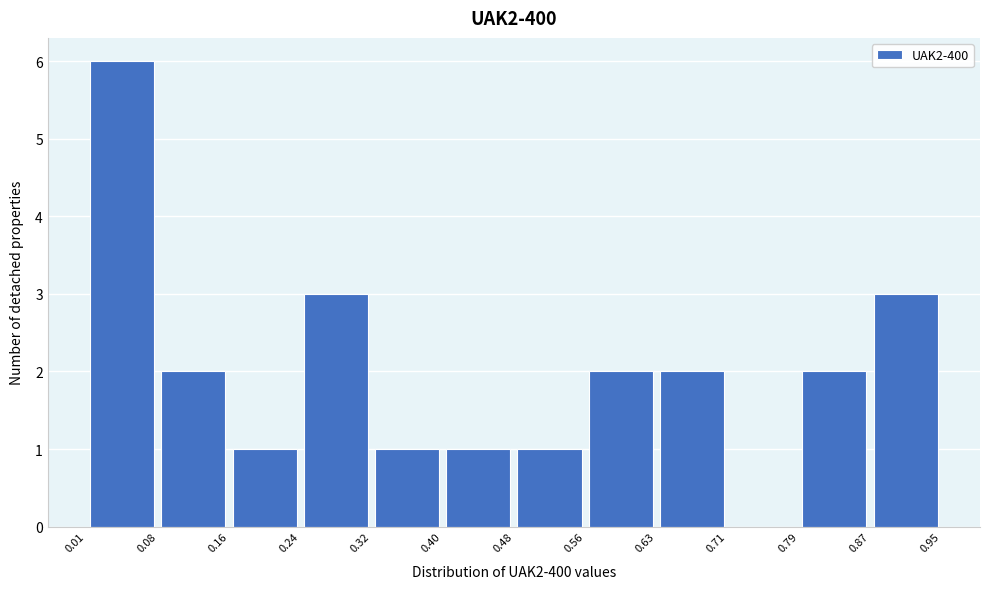

Over which range of the x-axis is the bar tallest?

0.01 to 0.08